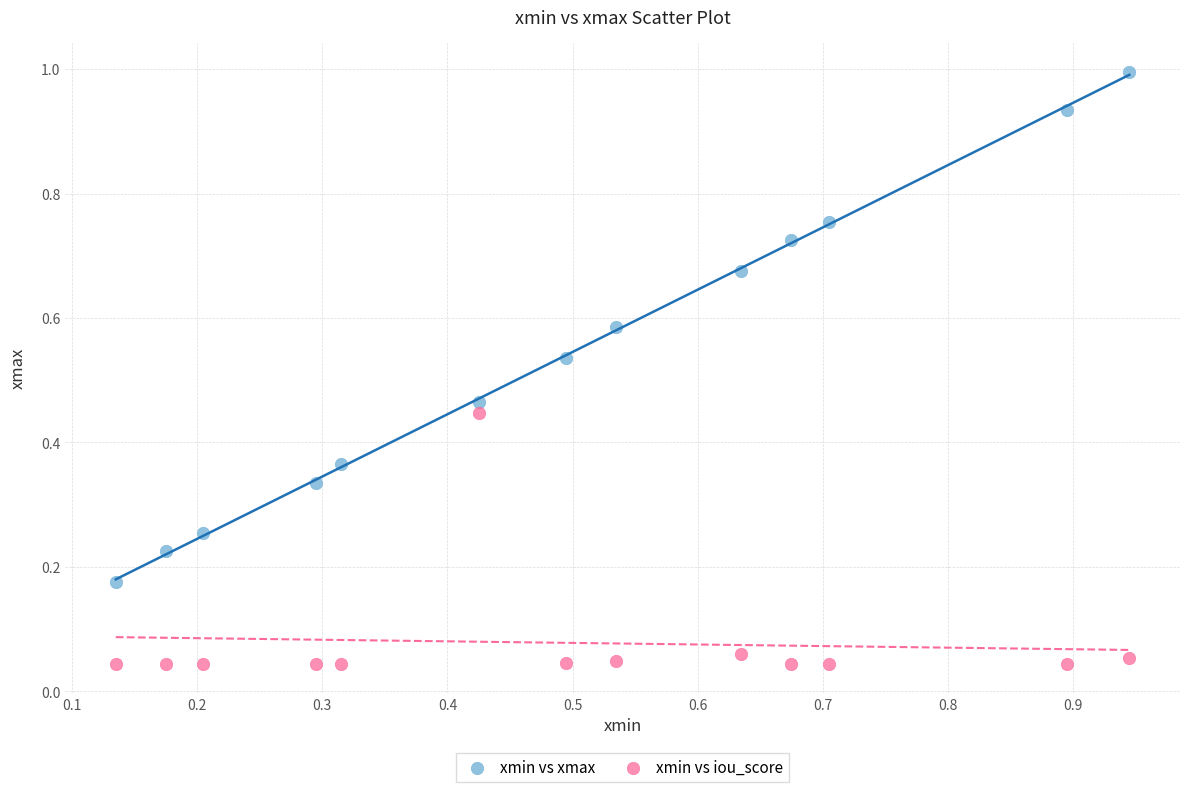

Across all data points, what is the range of Y values (max minus min)?

1.0